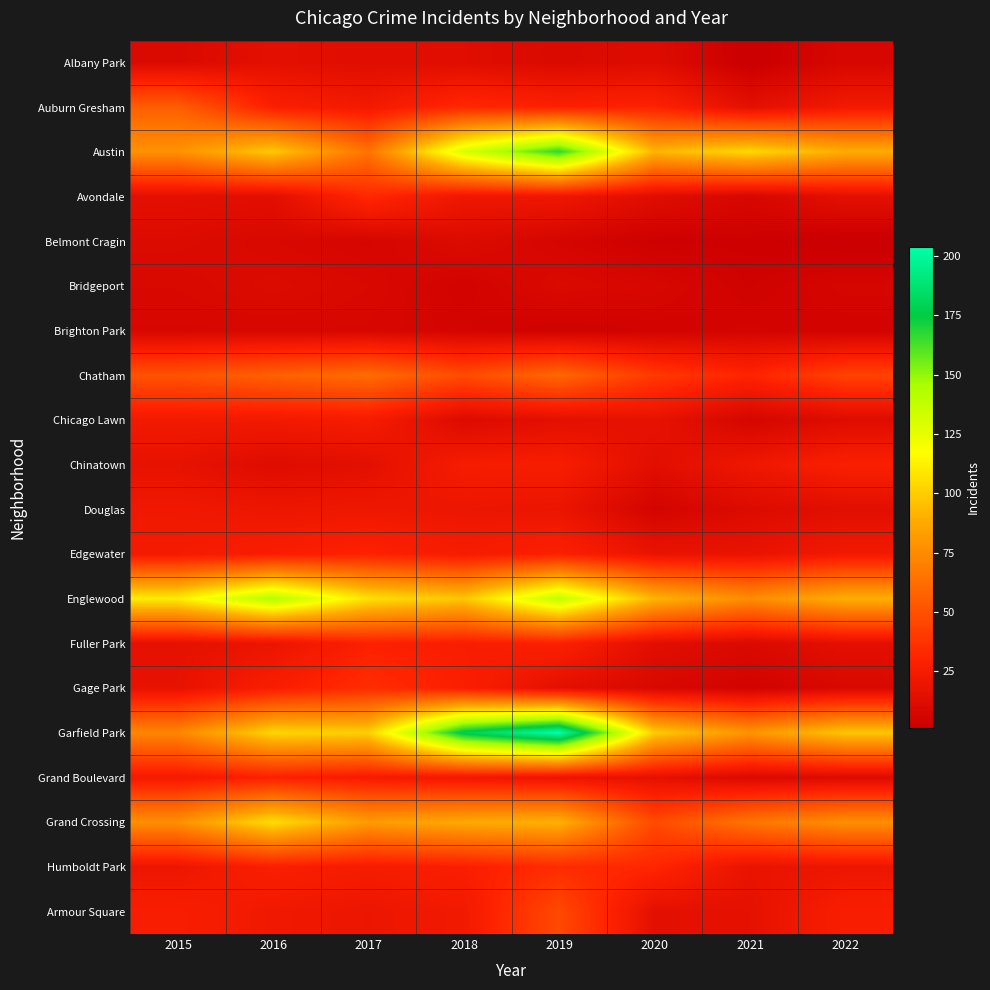

Reading right to left, extract all data points from this chart.

Albany Park: 2022=8	2021=1	2020=12	2019=10	2018=13	2017=13	2016=15	2015=10
Auburn Gresham: 2022=23	2021=15	2020=30	2019=29	2018=33	2017=23	2016=28	2015=56
Austin: 2022=89	2021=104	2020=92	2019=167	2018=130	2017=65	2016=99	2015=78
Avondale: 2022=15	2021=8	2020=13	2019=21	2018=21	2017=33	2016=14	2015=15
Belmont Cragin: 2022=1	2021=3	2020=3	2019=7	2018=11	2017=7	2016=9	2015=11
Bridgeport: 2022=7	2021=4	2020=8	2019=10	2018=5	2017=9	2016=11	2015=9
Brighton Park: 2022=5	2021=6	2020=5	2019=4	2018=6	2017=8	2016=8	2015=8
Chatham: 2022=44	2021=31	2020=40	2019=60	2018=48	2017=62	2016=57	2015=51
Chicago Lawn: 2022=12	2021=7	2020=17	2019=15	2018=11	2017=25	2016=23	2015=23
Chinatown: 2022=28	2021=21	2020=14	2019=26	2018=25	2017=15	2016=12	2015=17
Douglas: 2022=14	2021=11	2020=6	2019=19	2018=20	2017=21	2016=20	2015=22
Edgewater: 2022=23	2021=18	2020=18	2019=29	2018=25	2017=30	2016=27	2015=24
Englewood: 2022=90	2021=76	2020=92	2019=138	2018=98	2017=107	2016=142	2015=111
Fuller Park: 2022=15	2021=10	2020=14	2019=29	2018=27	2017=29	2016=19	2015=16
Gage Park: 2022=9	2021=5	2020=9	2019=15	2018=28	2017=35	2016=27	2015=17
Garfield Park: 2022=98	2021=79	2020=100	2019=204	2018=178	2017=101	2016=103	2015=73
Grand Boulevard: 2022=11	2021=10	2020=16	2019=19	2018=22	2017=25	2016=29	2015=24
Grand Crossing: 2022=77	2021=66	2020=47	2019=91	2018=88	2017=82	2016=106	2015=77
Humboldt Park: 2022=20	2021=18	2020=32	2019=34	2018=28	2017=25	2016=28	2015=20
Armour Square: 2022=27	2021=16	2020=15	2019=47	2018=23	2017=20	2016=22	2015=27